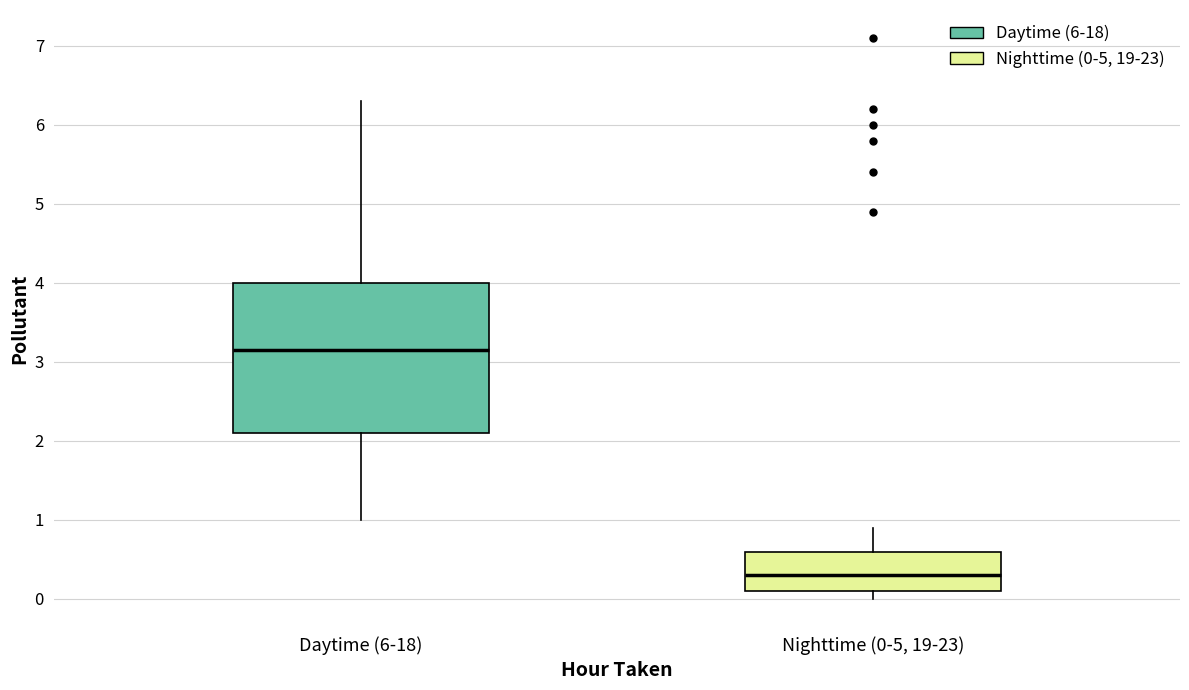

Reading left to right, read every box against the y-axis: the position of its median line, the range the box covers, and the ends of its whiskers. The values are not printed on the chart, so give them approximately, as read against the axis.

Daytime (6-18): median 3.2, box 2.1 to 4.0, whiskers 1.0 to 6.3
Nighttime (0-5, 19-23): median 0.3, box 0.1 to 0.6, whiskers 0.0 to 0.9